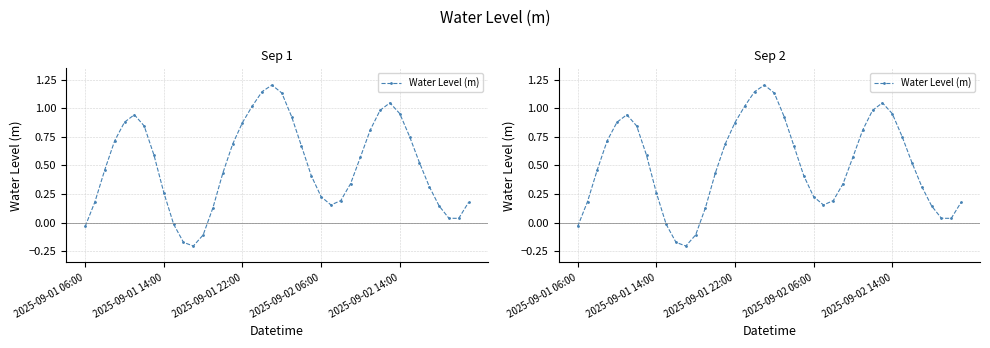

How many interior local peaks (higher than both neighbors) does the data have?

3